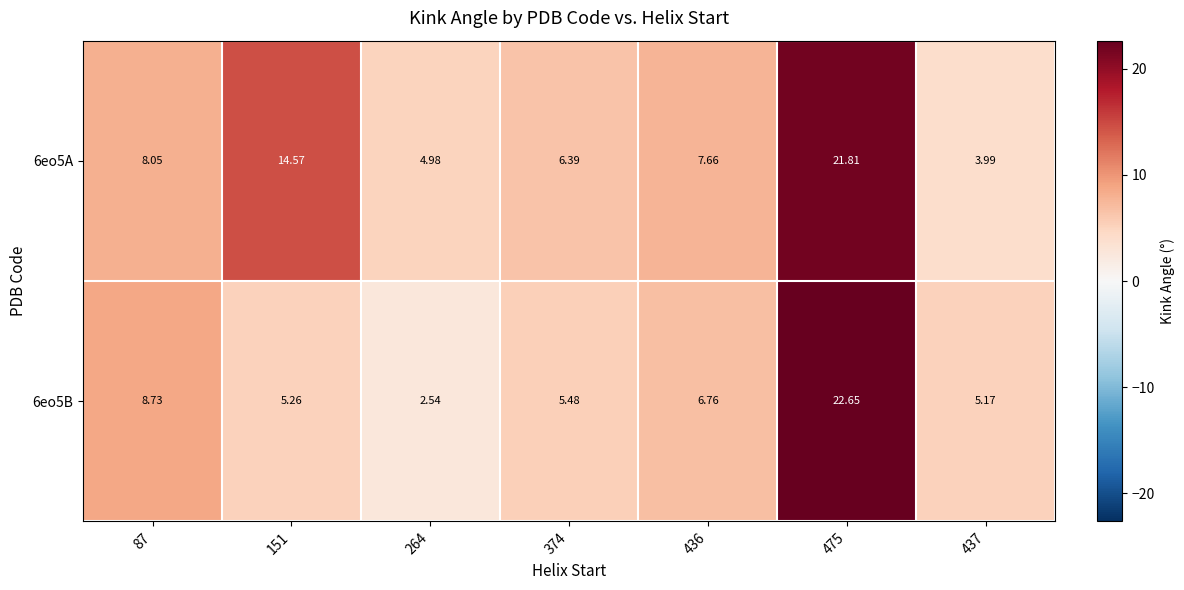

Is the value of 6eo5B at 374 greater than the value of 6eo5A at 264?

Yes